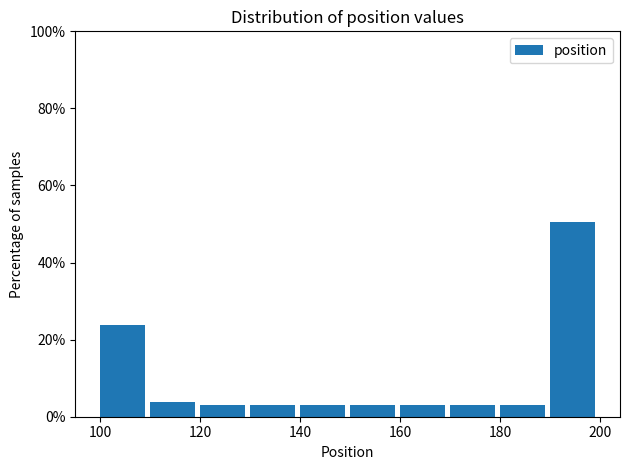

What is the height of the bar covering 170 to 180 on the x-axis? The values are not printed on the chart, so give them approximately, as read against the axis.

4